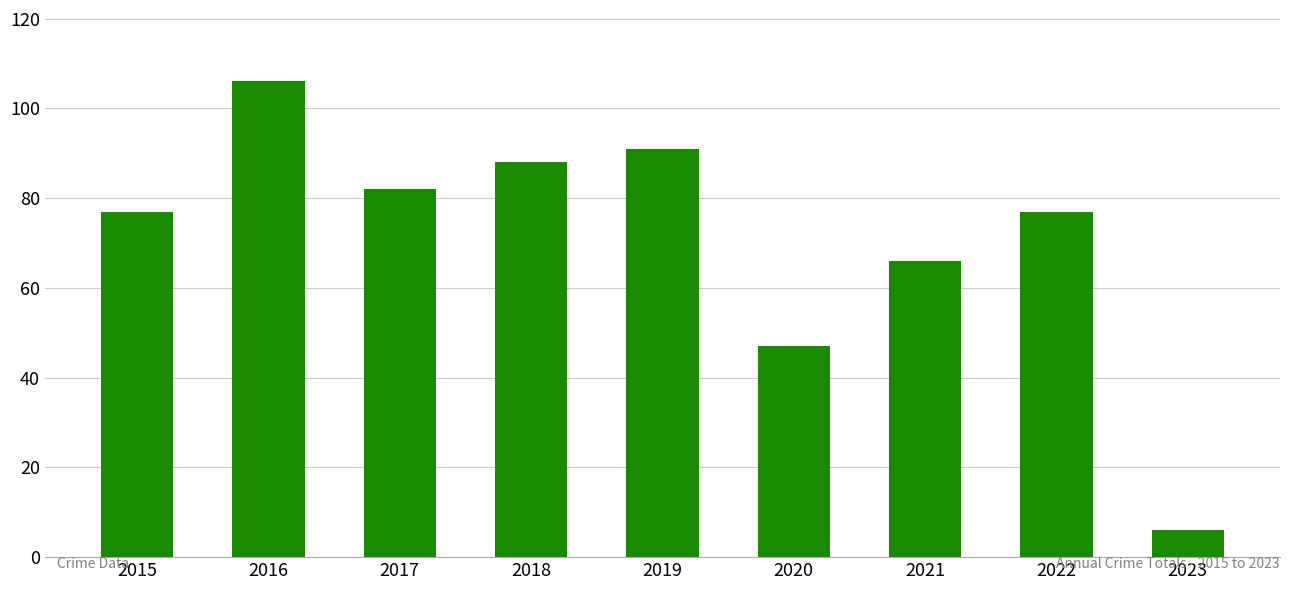

What is the sum of the values at 2017 and 2018?

170